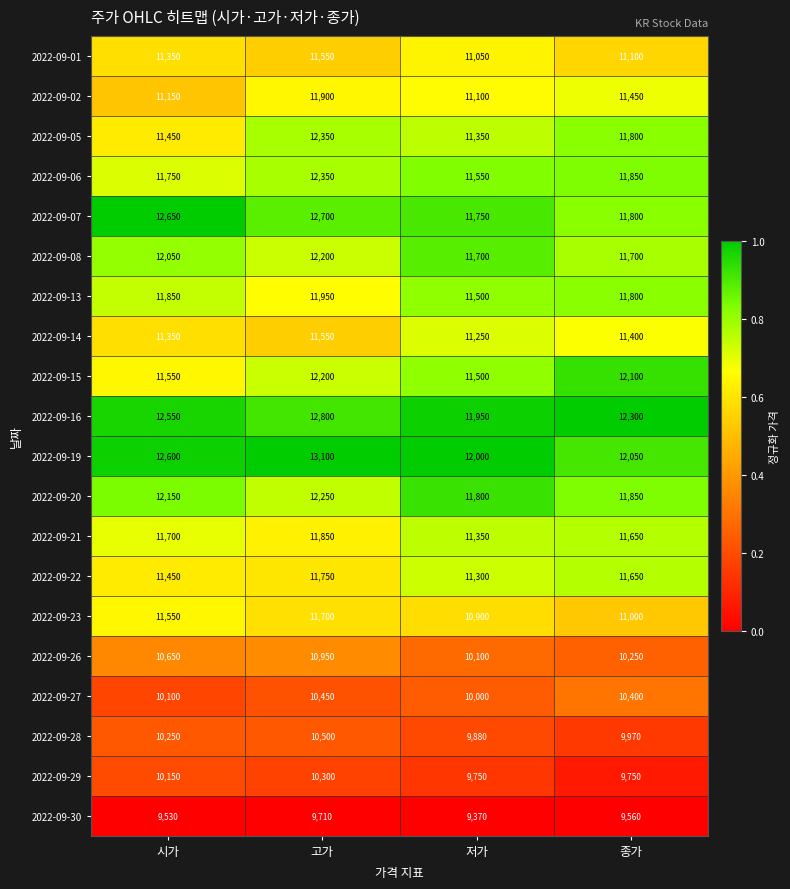

Is it true that 2022-09-06 equals 11750 at 시가?

True